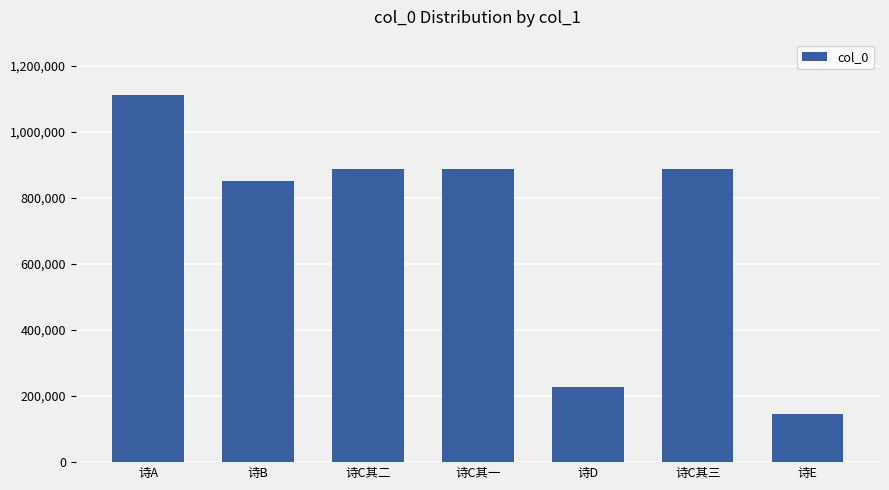

What is the label of the 7th bar from the left?

诗E